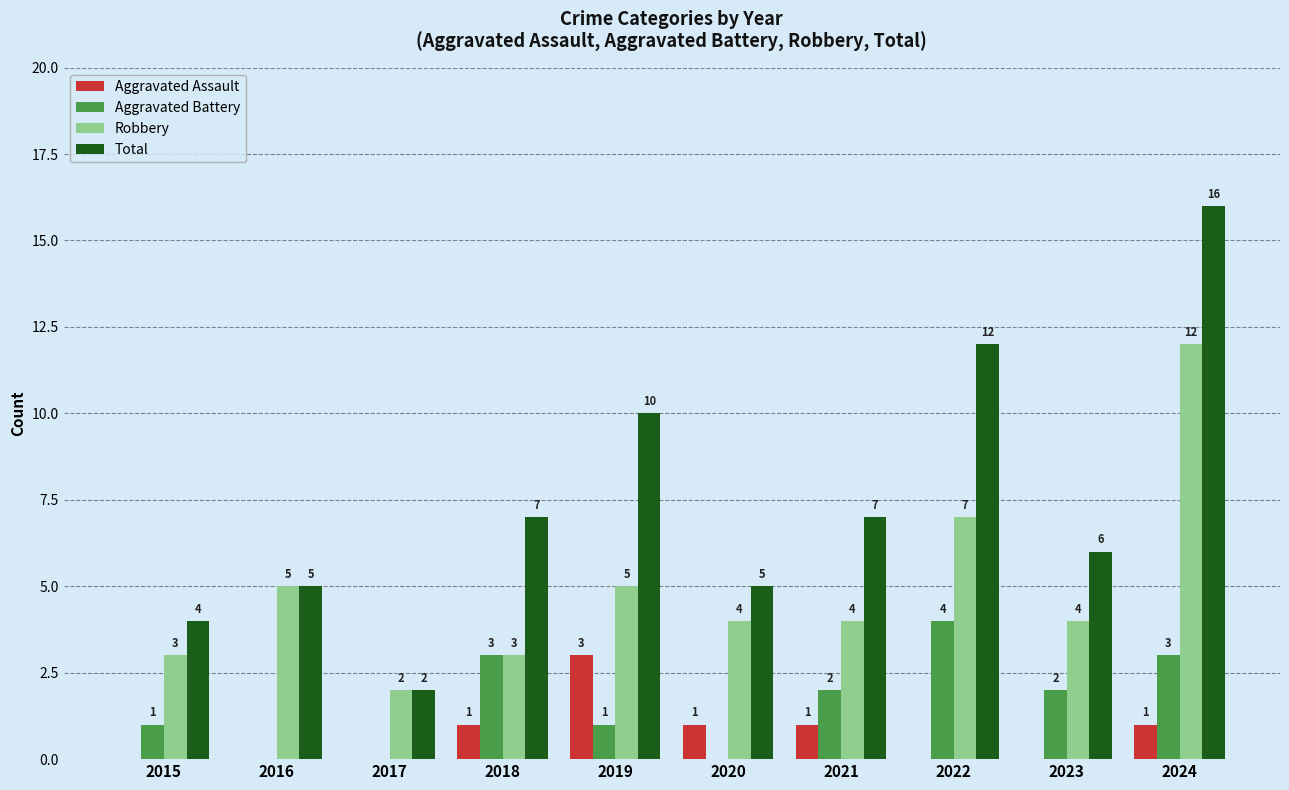

Count the number of categories in the chart.

10